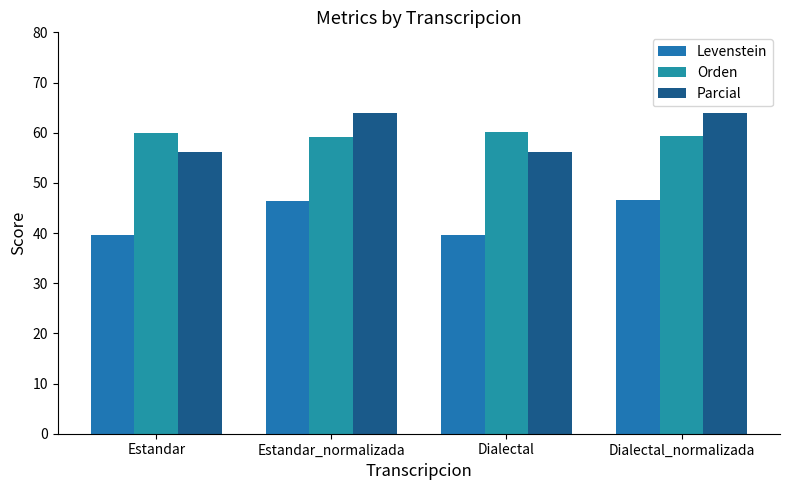

What is the difference between the second highest and minimum values in the Parcial series?

7.7